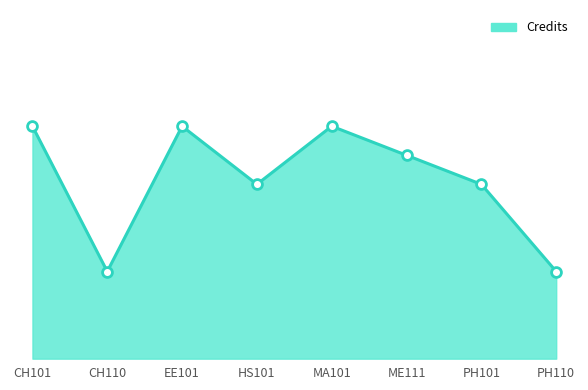

Between HS101 and CH101, which is larger?

CH101